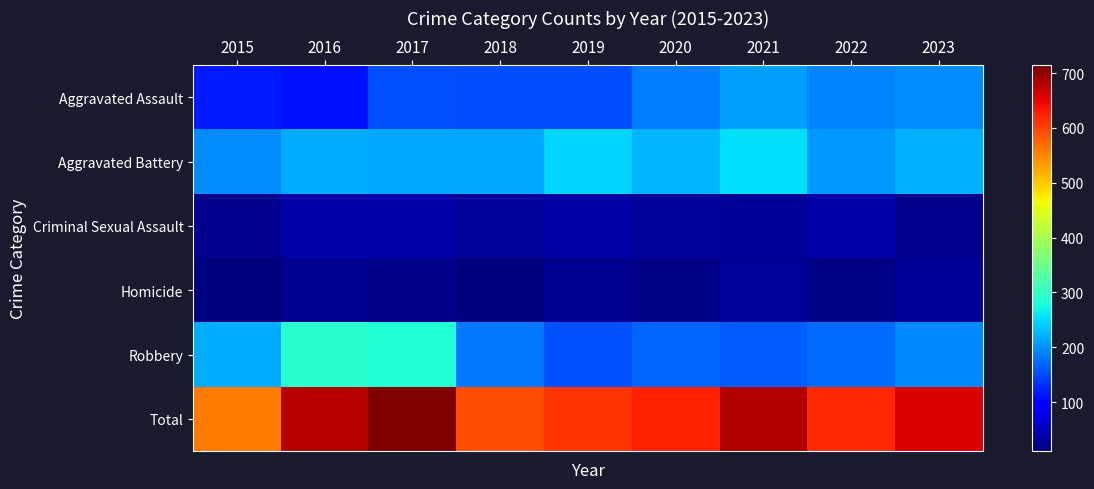

Which series has the widest spread of values?

Total